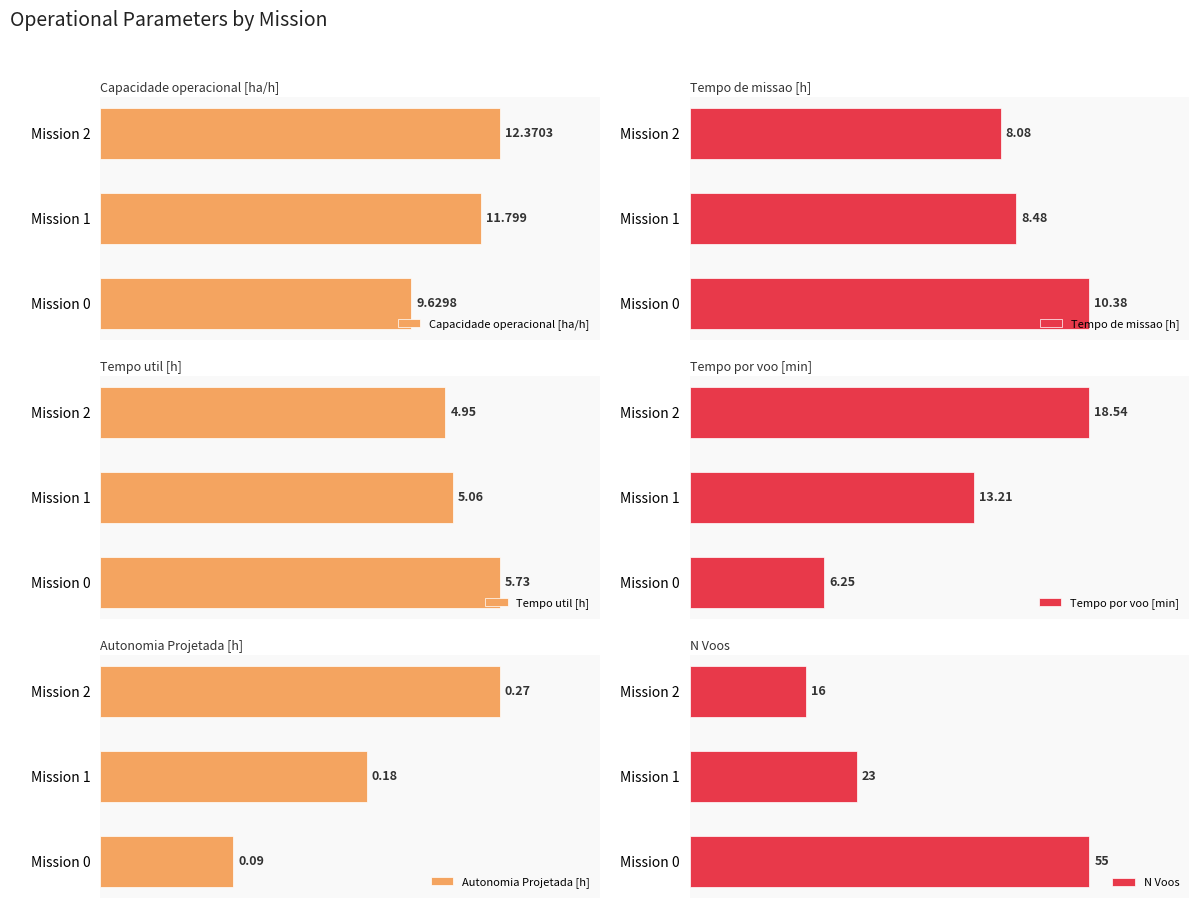

What are all the series names shown in the legend?

Capacidade operacional [ha/h], Tempo de missao [h], Tempo util [h], Tempo por voo [min], Autonomia Projetada [h], N Voos